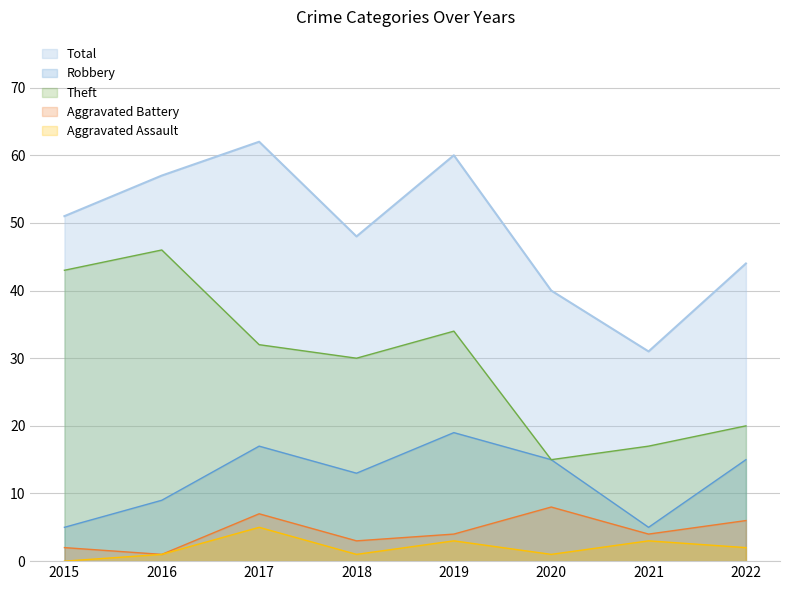

Which series has the largest total across all categories?

Total